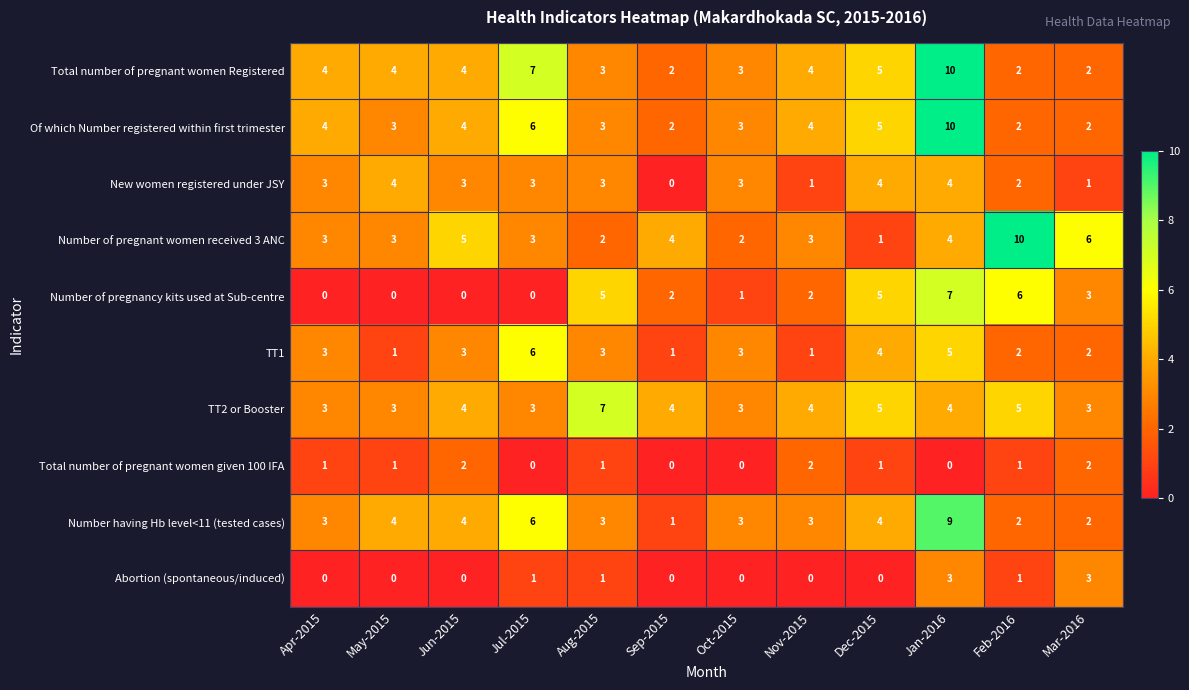

What is the sum of the Of which Number registered within first trimester values at Sep-2015 and Jul-2015?

8